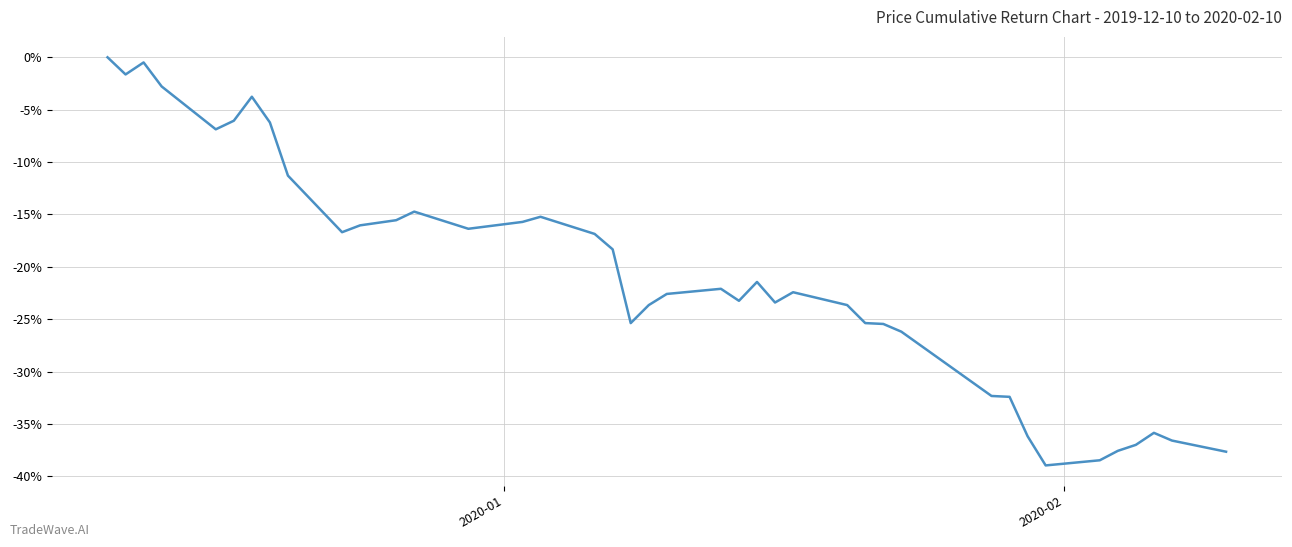

What is the value of the 30th point from the left?

-0.3